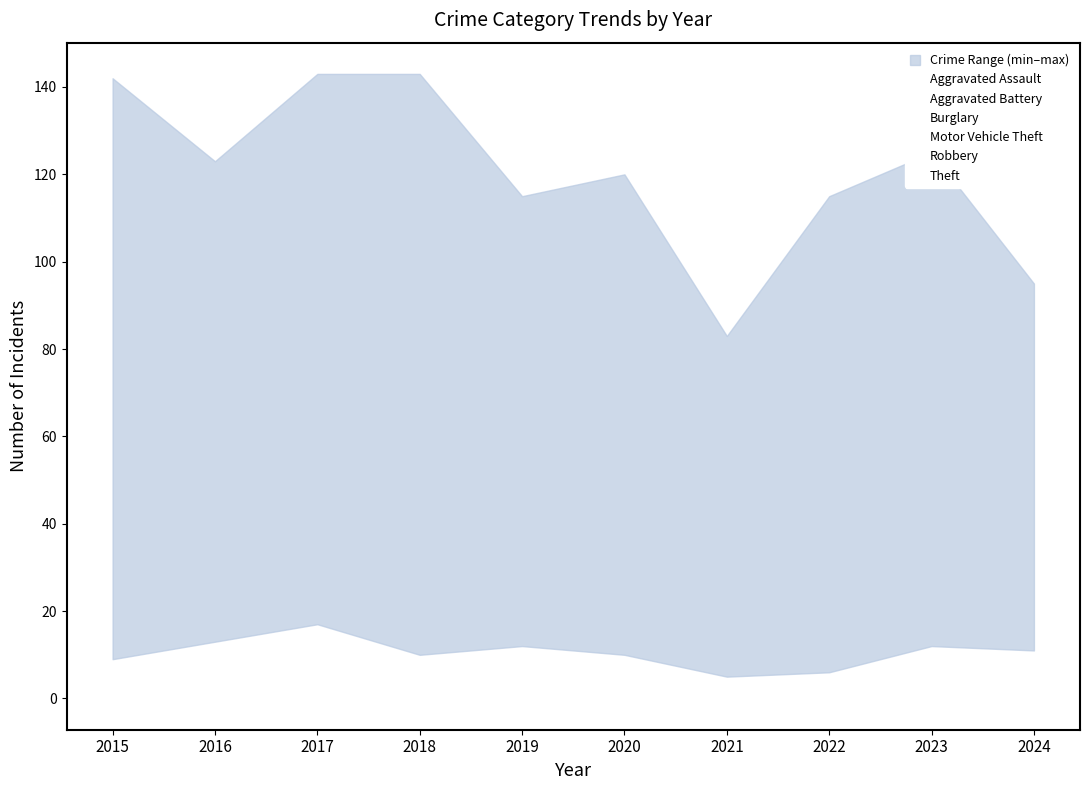

How many intersections are there between Burglary and Motor Vehicle Theft?

2